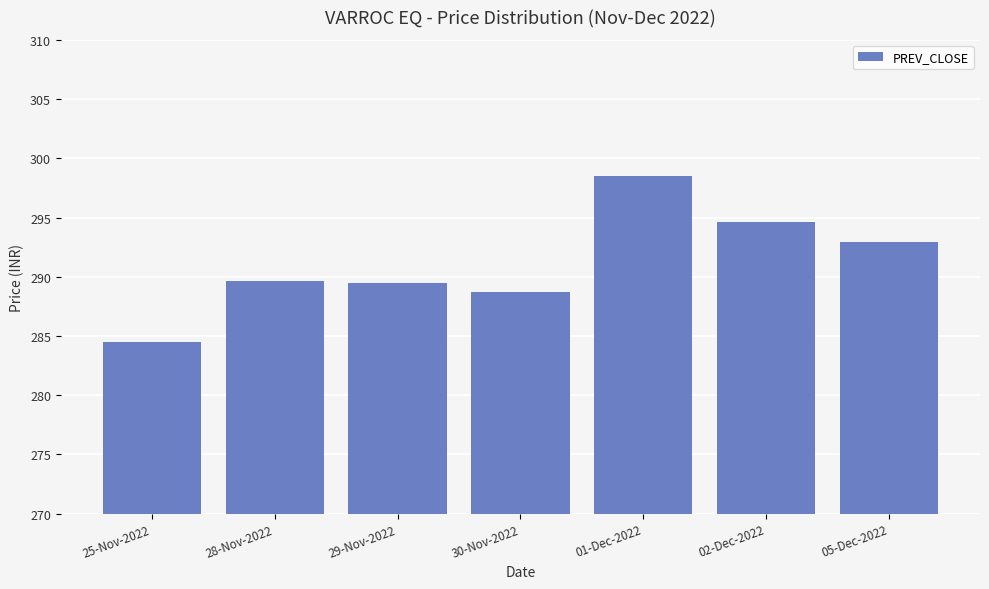

Between 29-Nov-2022 and 02-Dec-2022, which is larger?

02-Dec-2022